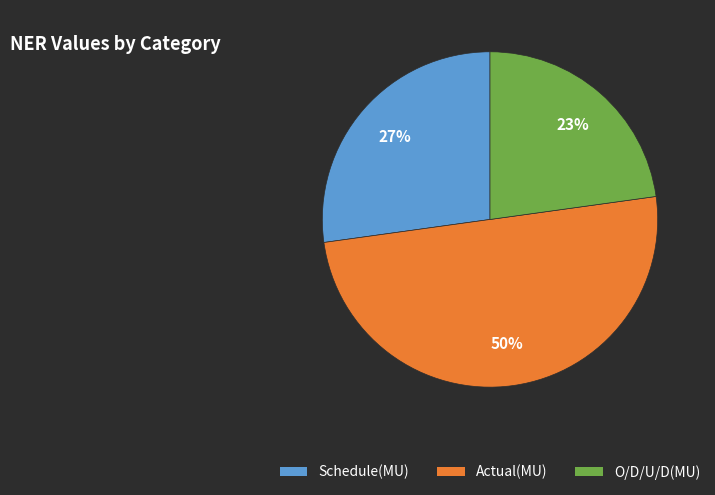

What is the largest slice in the pie chart?

Actual(MU)